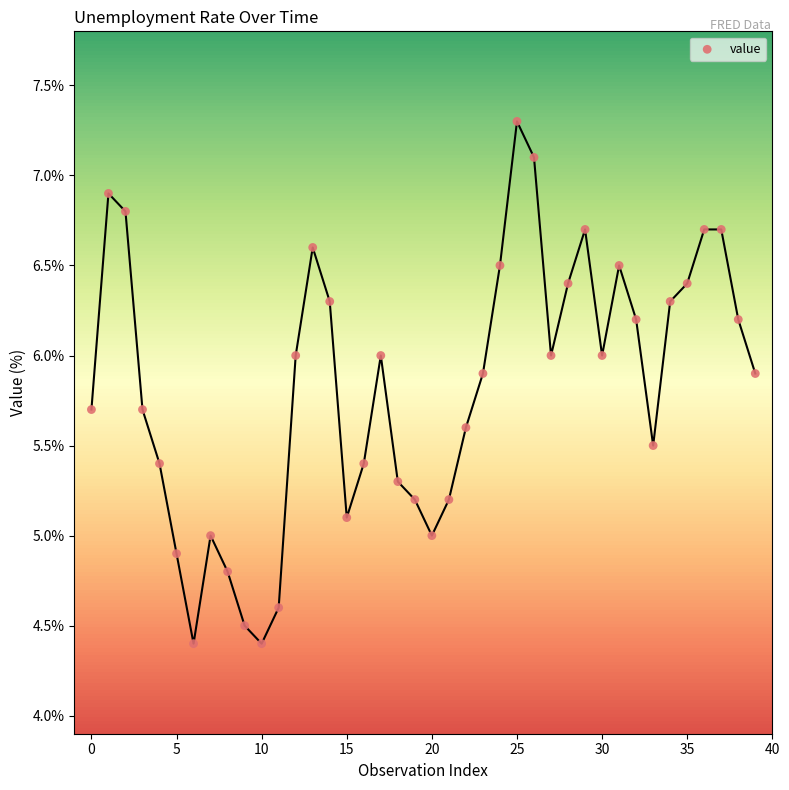

What is the range of Y values (max minus min)?

2.9